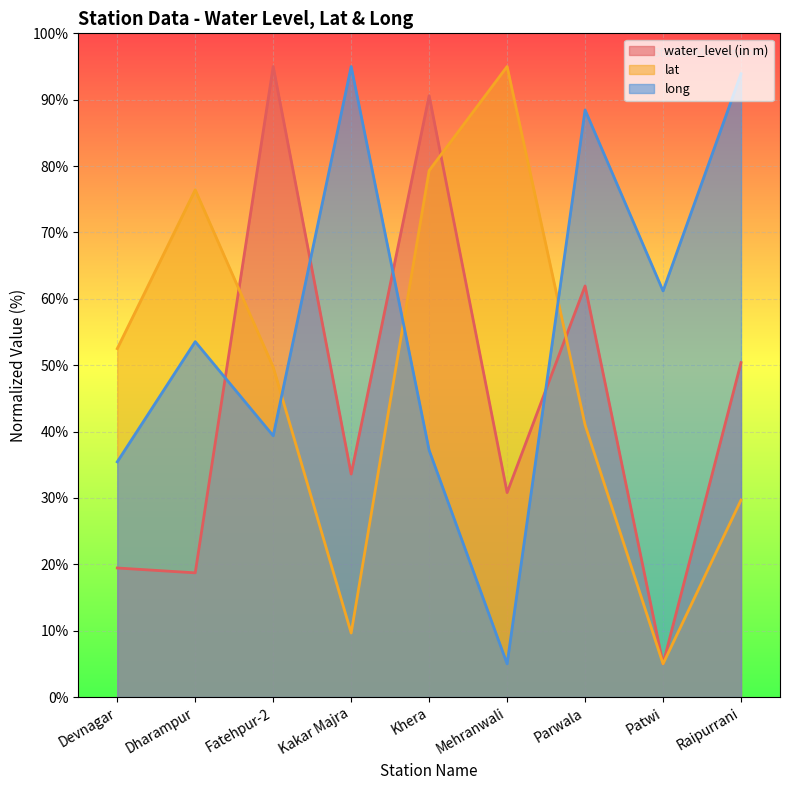

What is the approximate value of water_level (in m) at Fatehpur-2?

95.0